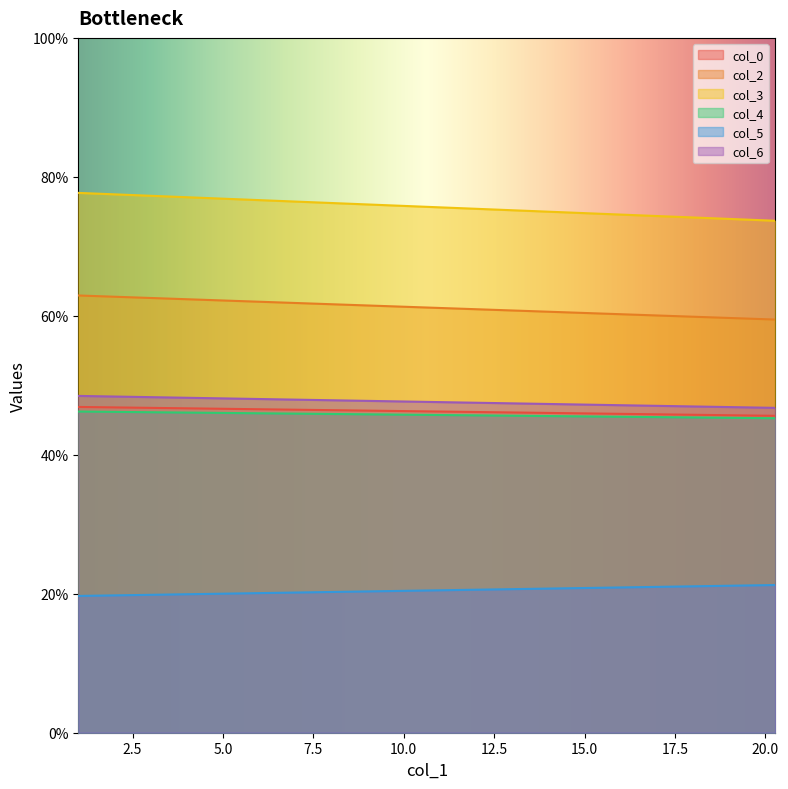

What is the difference between the maximum and minimum values in the col_6 series?

1.7